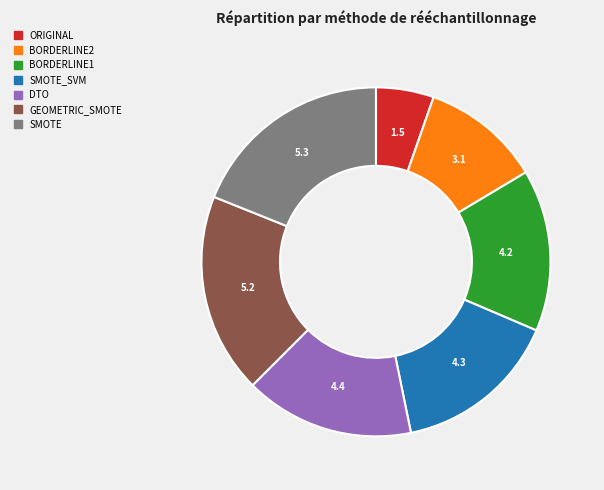

Is there any slice that represents more than half of the pie?

No